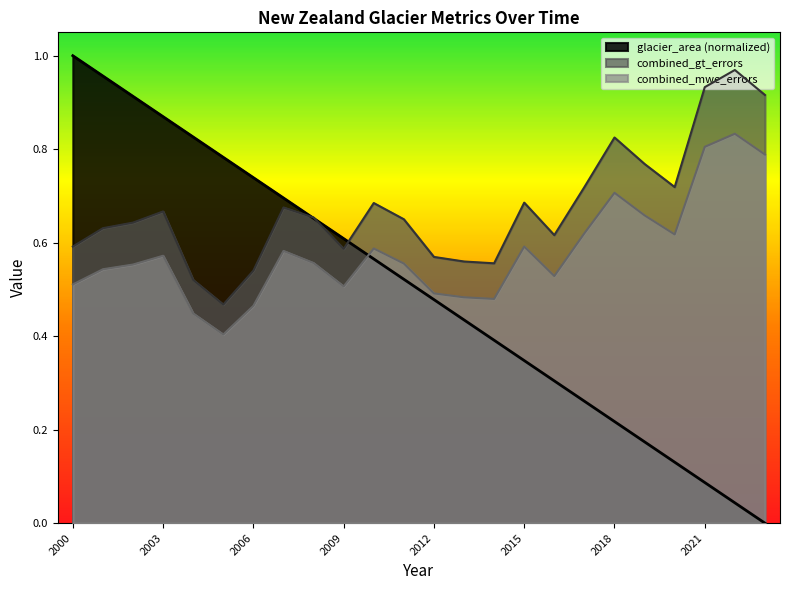

After their last crossing, which series has the higher values: glacier_area or combined_gt_errors?

combined_gt_errors